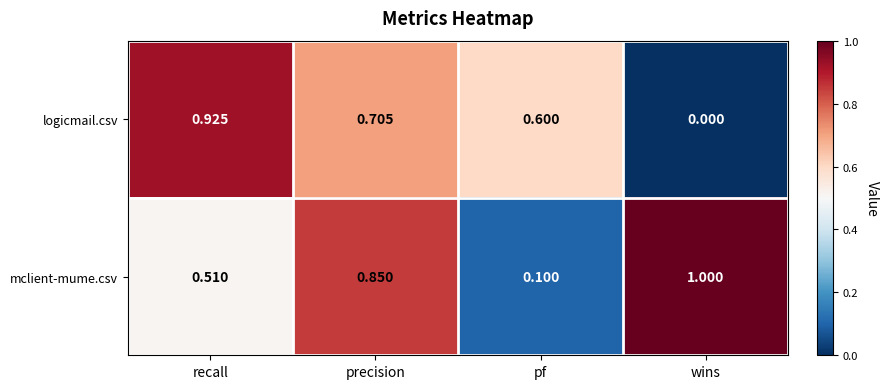

At which label is mclient-mume.csv closest to 0?

pf